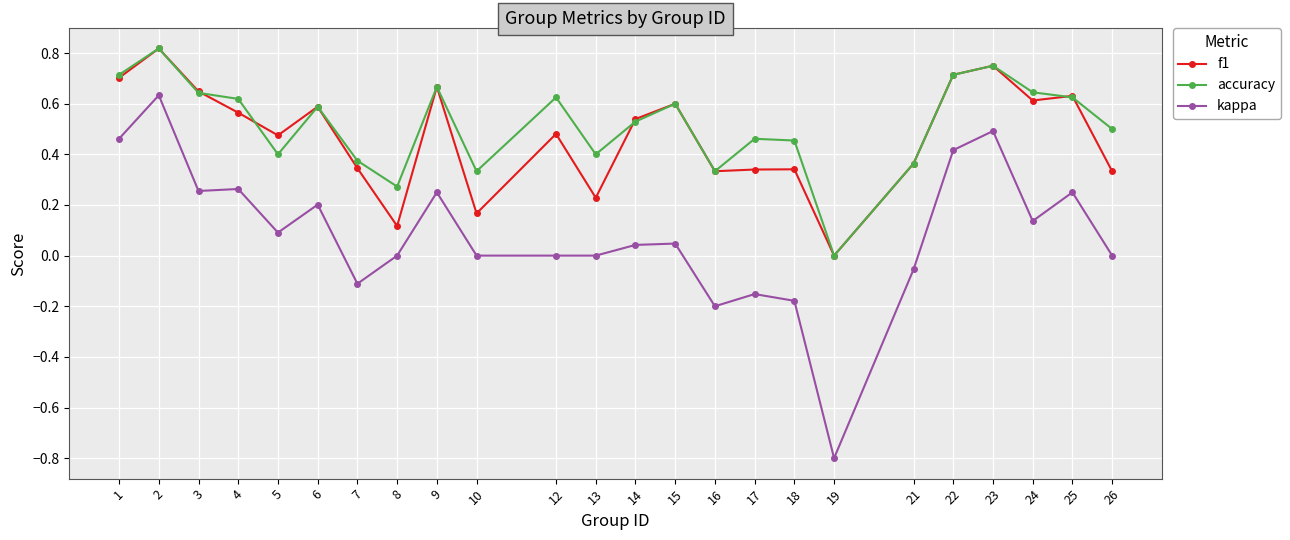

Does the chart display data point markers on the line(s)?

Yes